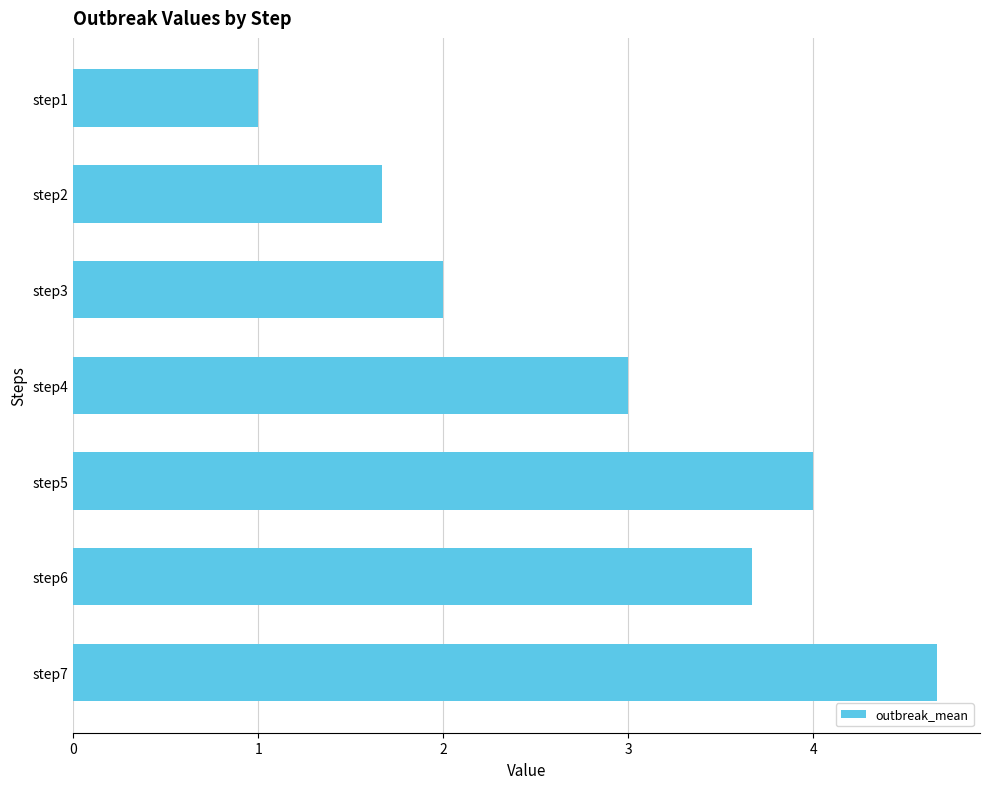

Where is the data nearest to the value 2?

step3